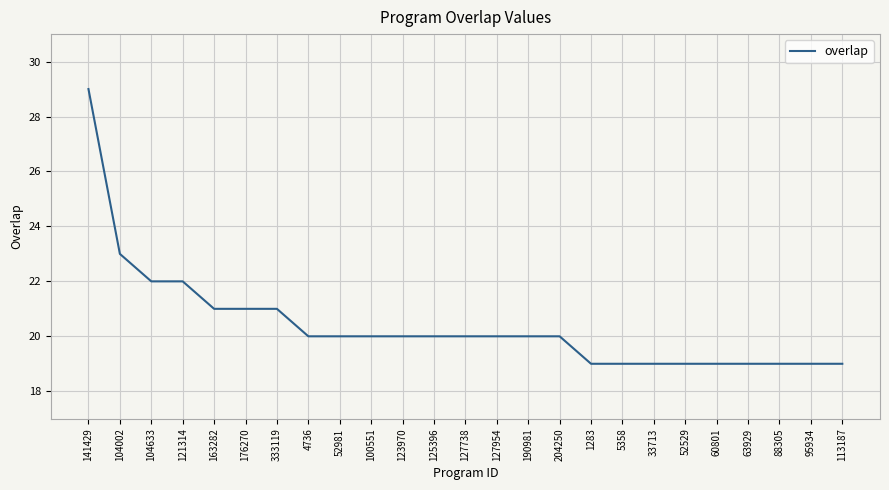

Approximately how many times larger is the value at 190981 compared to 204250?

1.0